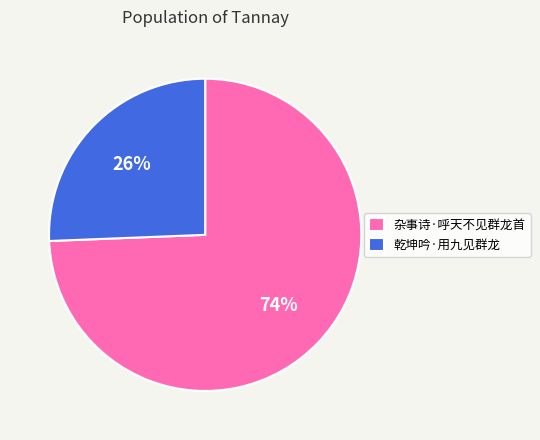

Does any single category account for the majority?

Yes